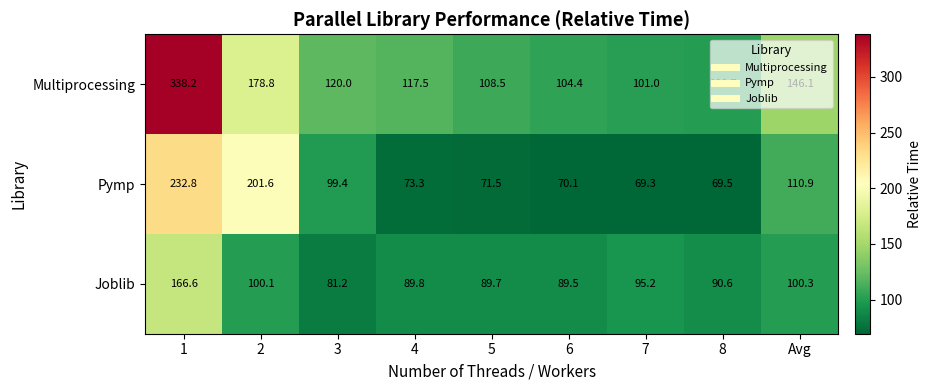

What is the sum of the Joblib values at 5 and 3?

170.9